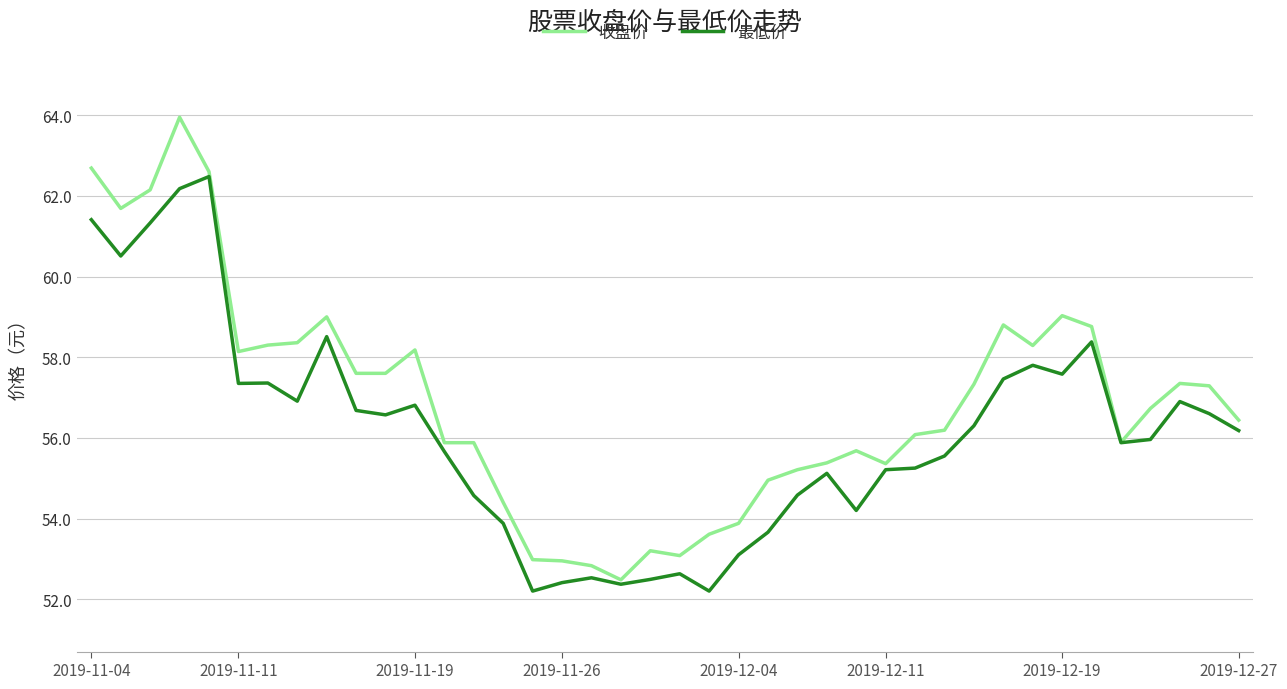

What is the maximum value shown in the chart?

64.0